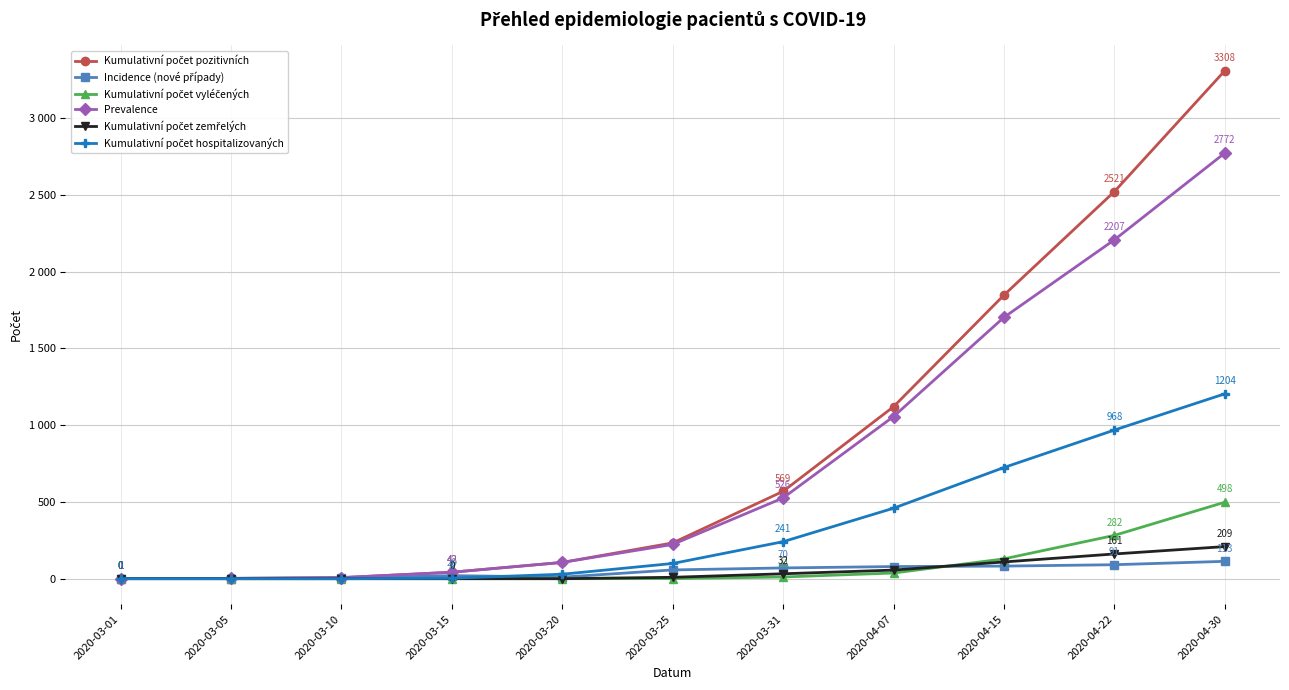

Reading left to right, extract all data points from this chart.

Kumulativní počet pozitivních: 2020-03-01=1	2020-03-05=2	2020-03-10=7	2020-03-15=42	2020-03-20=106	2020-03-25=233	2020-03-31=569	2020-04-07=1120	2020-04-15=1847	2020-04-22=2521	2020-04-30=3308
Incidence (nové případy): 2020-03-01=1	2020-03-05=1	2020-03-10=3	2020-03-15=20	2020-03-20=10	2020-03-25=57	2020-03-31=70	2020-04-07=79	2020-04-15=82	2020-04-22=91	2020-04-30=113
Kumulativní počet vyléčených: 2020-03-01=0	2020-03-05=0	2020-03-10=0	2020-03-15=0	2020-03-20=0	2020-03-25=1	2020-03-31=11	2020-04-07=37	2020-04-15=129	2020-04-22=282	2020-04-30=498
Prevalence: 2020-03-01=1	2020-03-05=2	2020-03-10=7	2020-03-15=42	2020-03-20=106	2020-03-25=223	2020-03-31=526	2020-04-07=1056	2020-04-15=1702	2020-04-22=2207	2020-04-30=2772
Kumulativní počet zemřelých: 2020-03-01=0	2020-03-05=0	2020-03-10=0	2020-03-15=0	2020-03-20=0	2020-03-25=9	2020-03-31=32	2020-04-07=56	2020-04-15=109	2020-04-22=161	2020-04-30=209
Kumulativní počet hospitalizovaných: 2020-03-01=0	2020-03-05=0	2020-03-10=0	2020-03-15=3	2020-03-20=29	2020-03-25=99	2020-03-31=241	2020-04-07=459	2020-04-15=724	2020-04-22=968	2020-04-30=1204